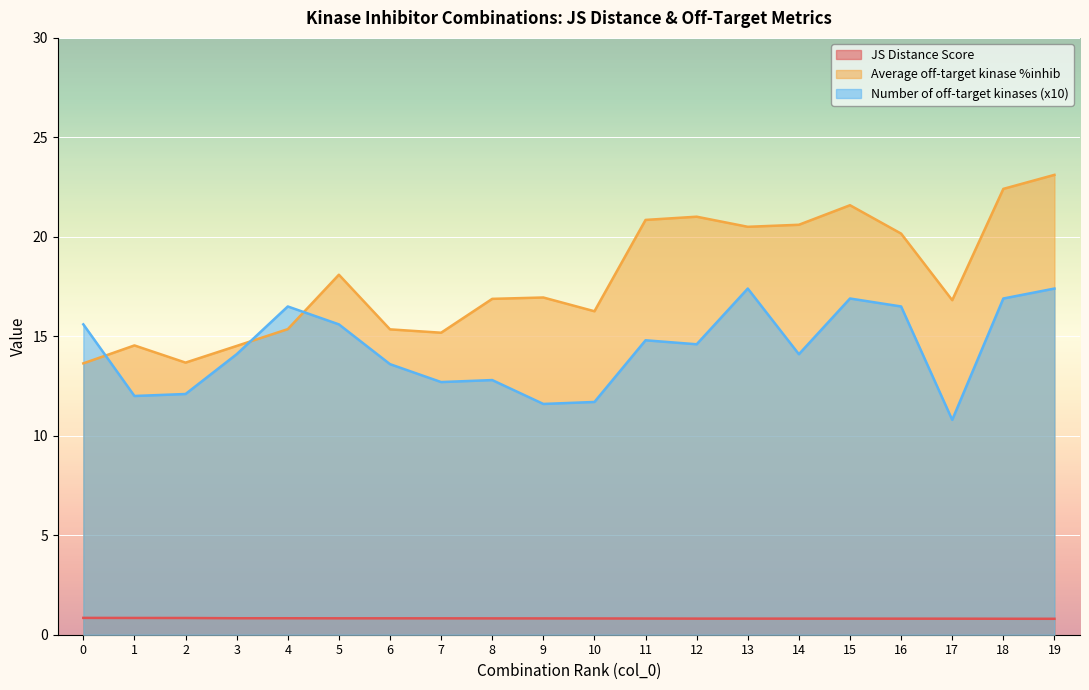

What is the spread (max minus min) of values at 6?

14.5